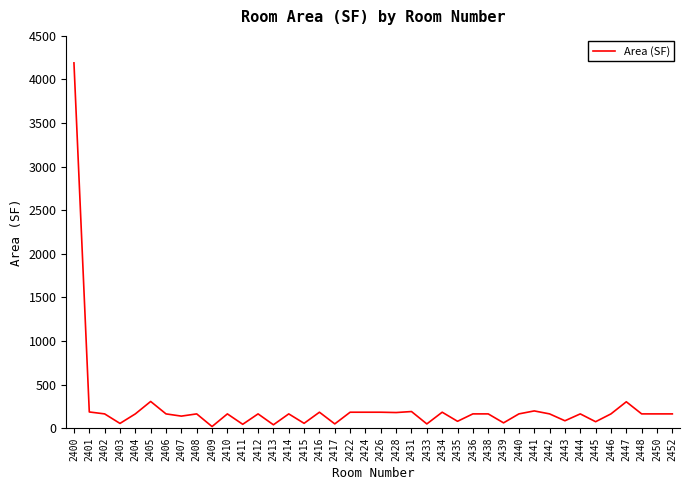

The value at 2441 is 198.4. True or false?

True